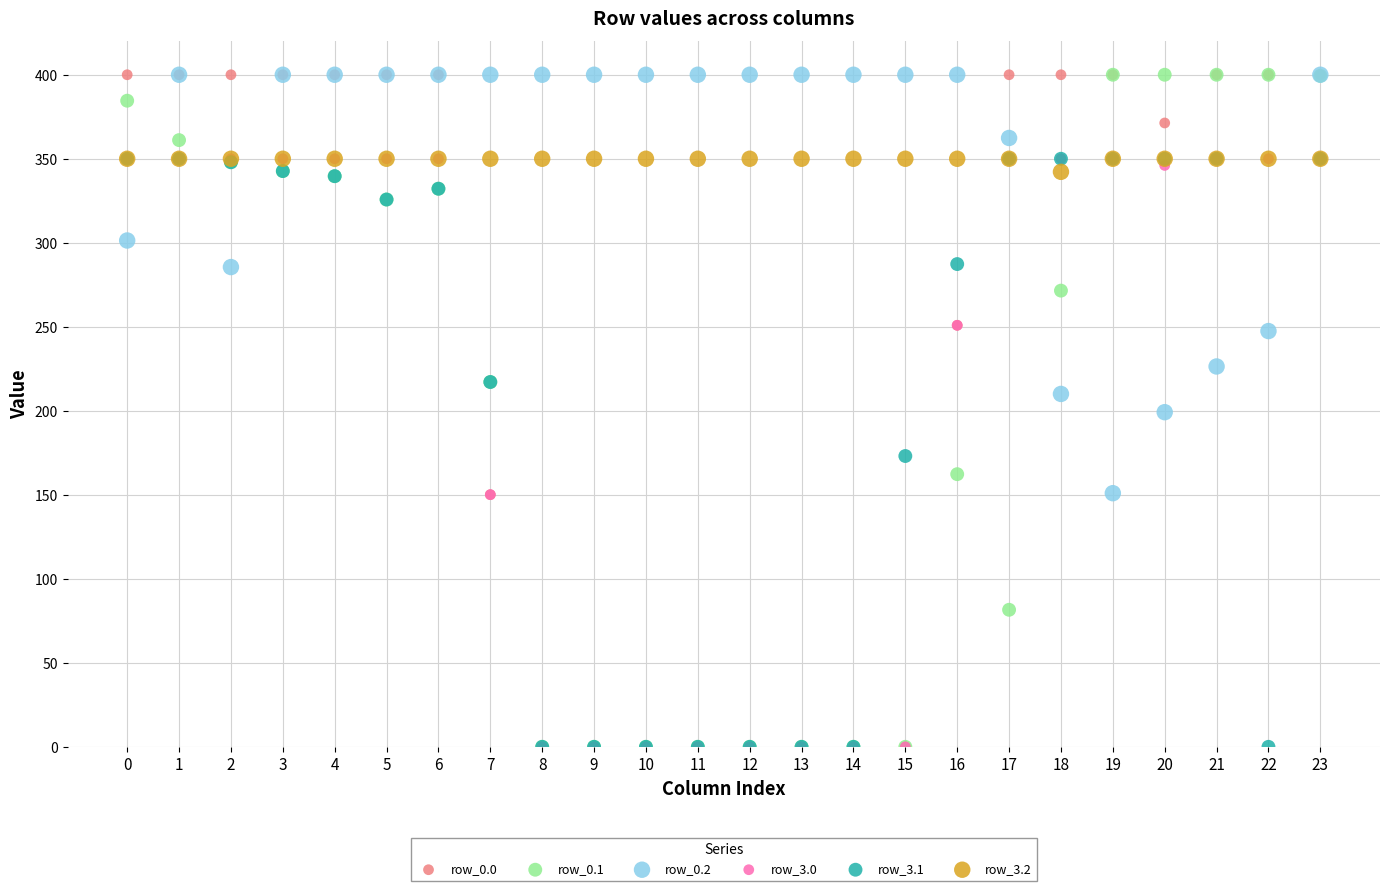

What are all the series names shown in the legend?

row_0.0, row_0.1, row_0.2, row_3.0, row_3.1, row_3.2